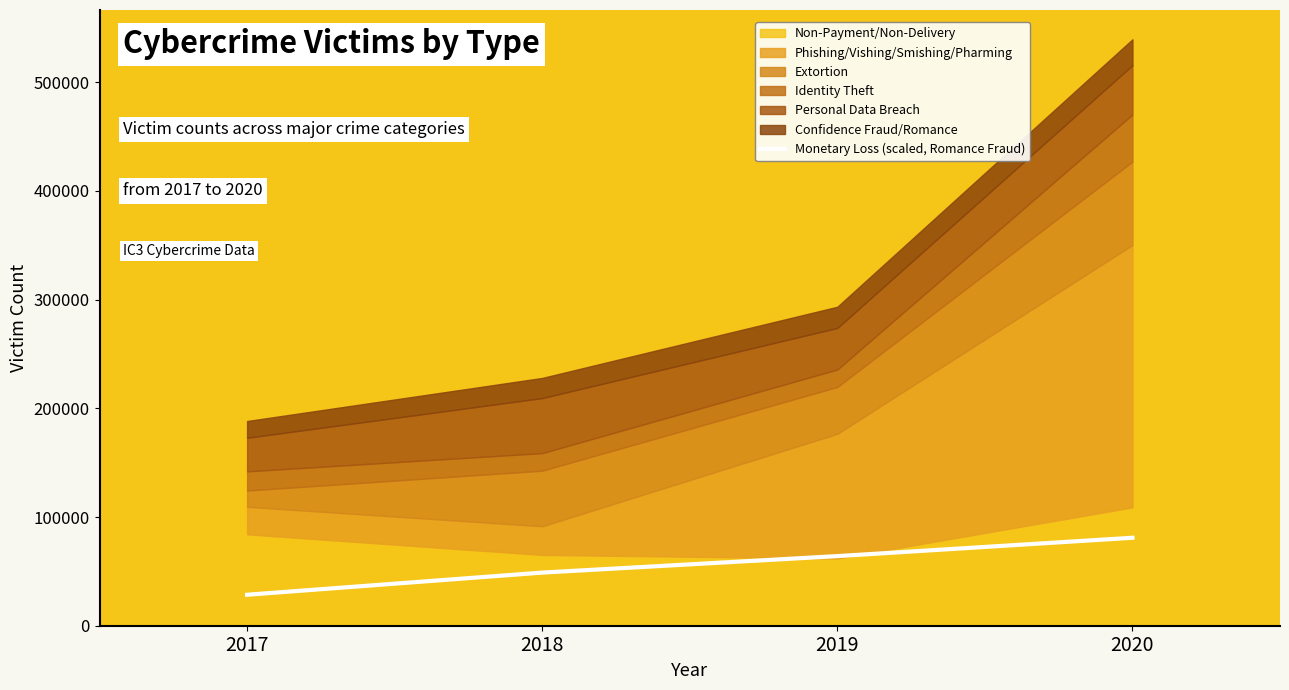

The value at 2020 is 17255.4. True or false?

False